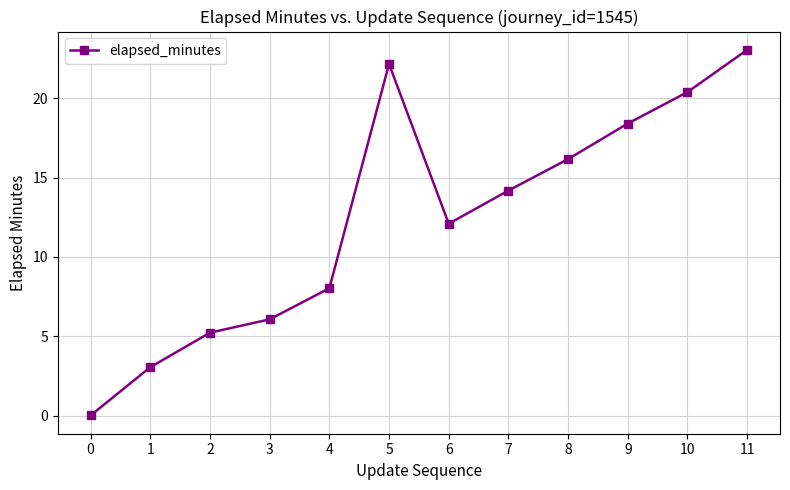

What is the difference between the second highest and minimum values?

22.1